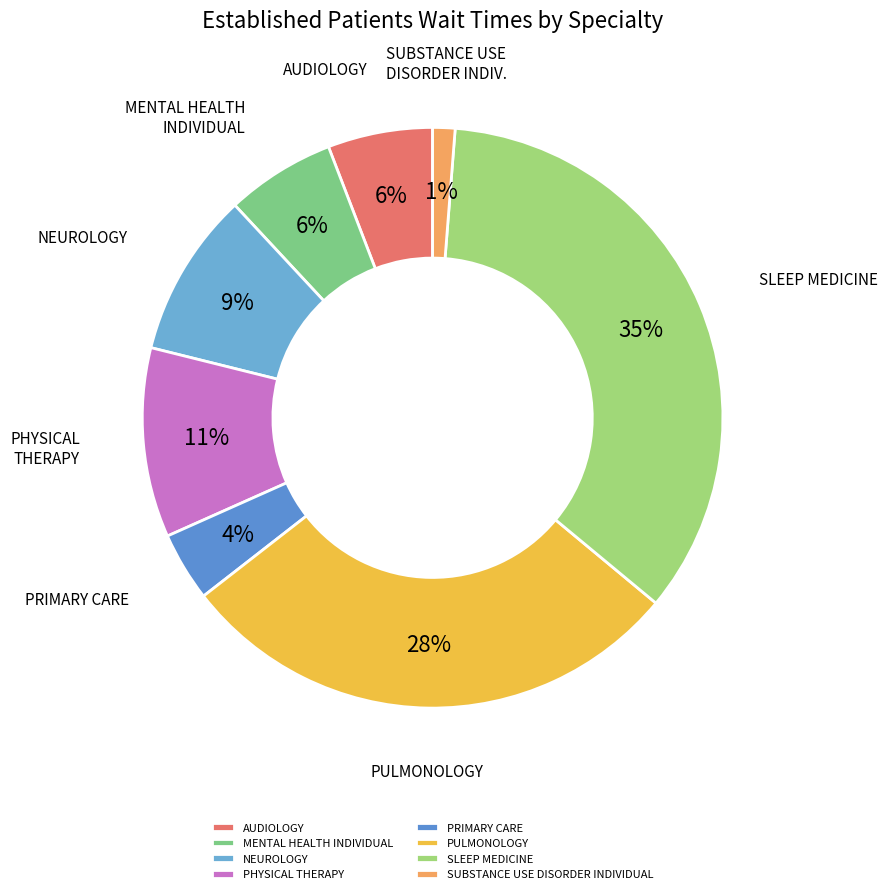

Which has a higher value, AUDIOLOGY or MENTAL HEALTH INDIVIDUAL?

MENTAL HEALTH INDIVIDUAL